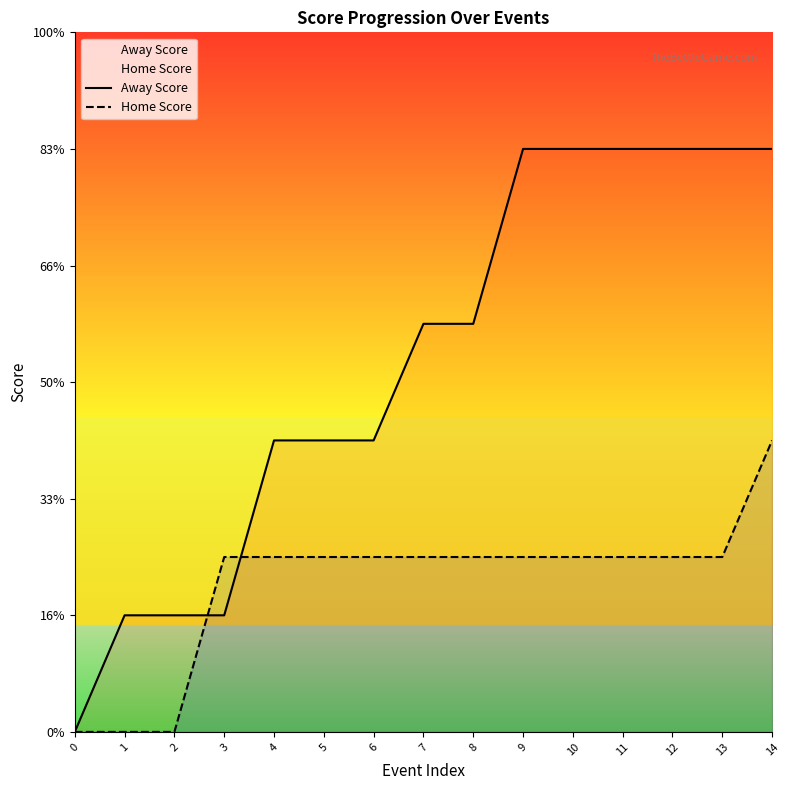

What is the difference between the Away Score values at 10 and 5?

5